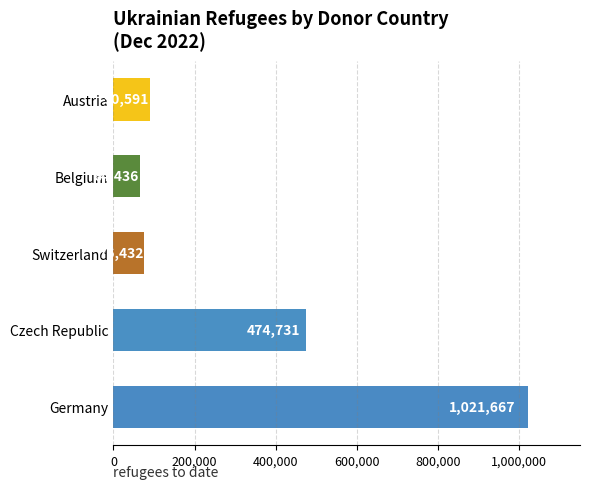

Reading top to bottom, transcribe all the data shown in this chart.

Austria=90591	Belgium=64436	Switzerland=76432	Czech Republic=474731	Germany=1021667